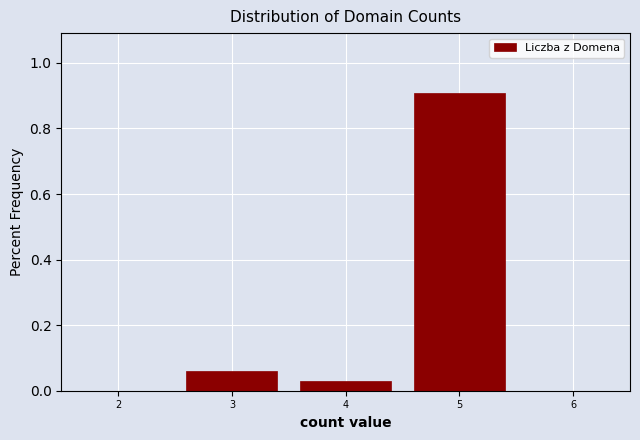

Reading left to right, transcribe this chart: for each bar, give the range it covers on the x-axis and its height. The values are not printed on the chart, so give them approximately, as read against the axis.

2.5 to 3.5: 0.06
3.5 to 4.5: 0.04
4.5 to 5.5: 0.90